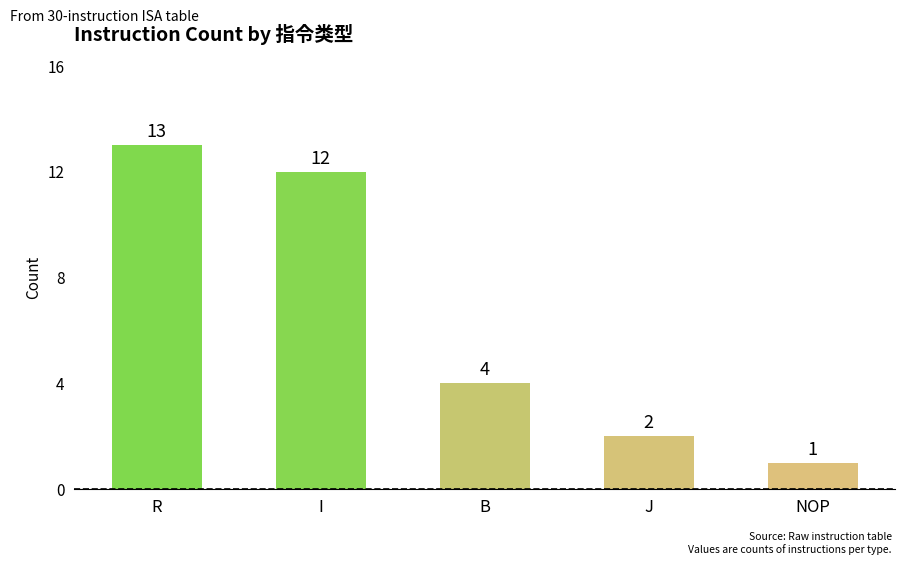

The chart shows a value of 6 at R. True or false?

False